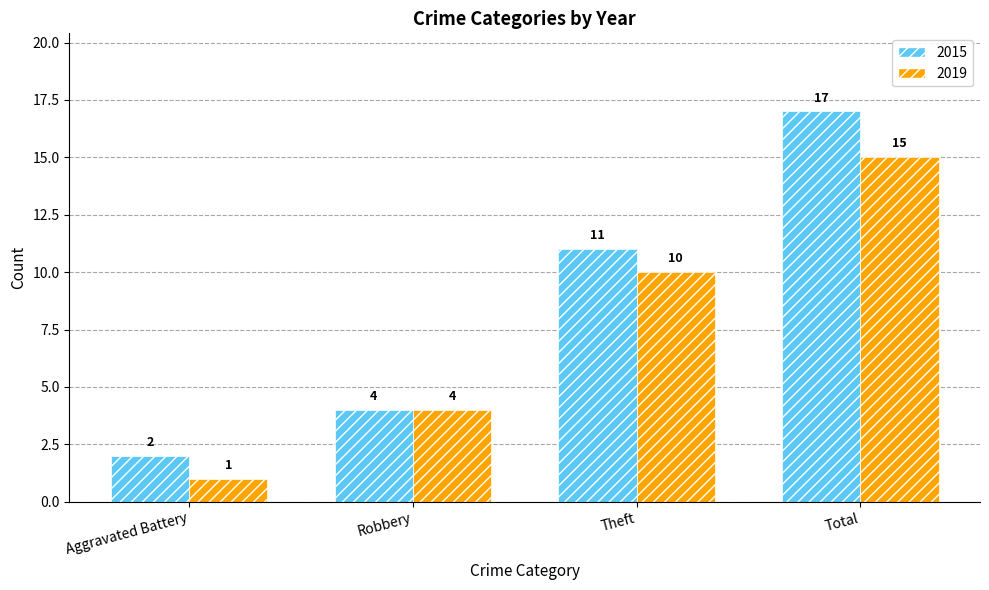

List the labels in order of 2015 value, largest first.

Total, Theft, Robbery, Aggravated Battery